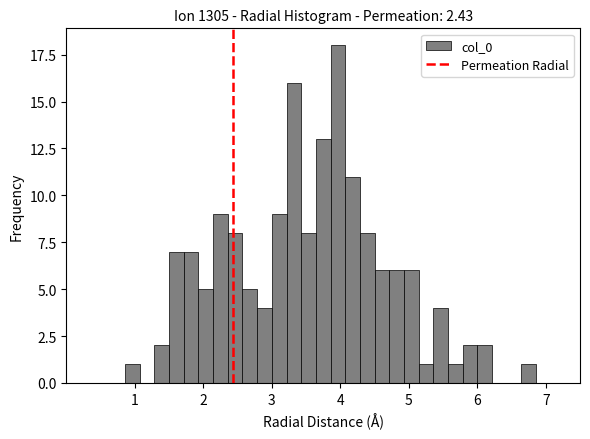

Read against the x-axis, roughly where is the centre of the tallest bar?

4.0